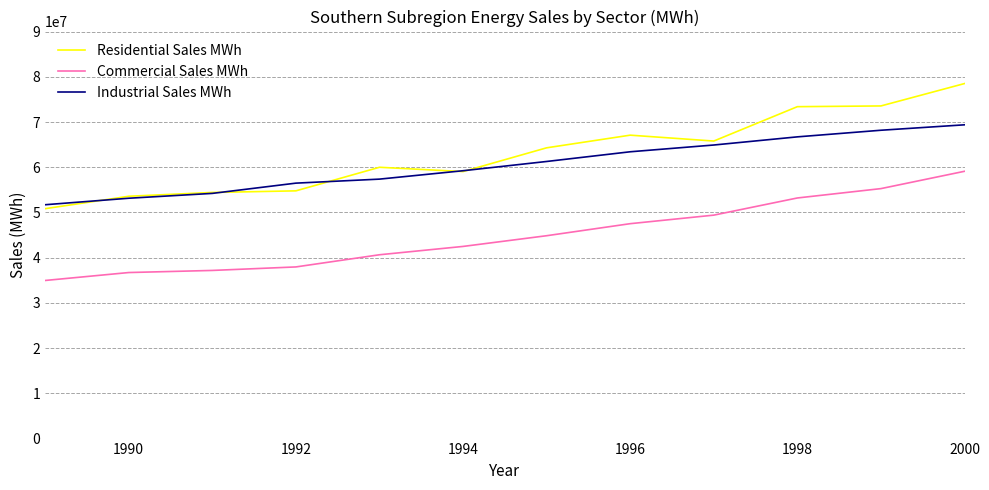

Which series has the largest range (max minus min)?

Residential Sales MWh